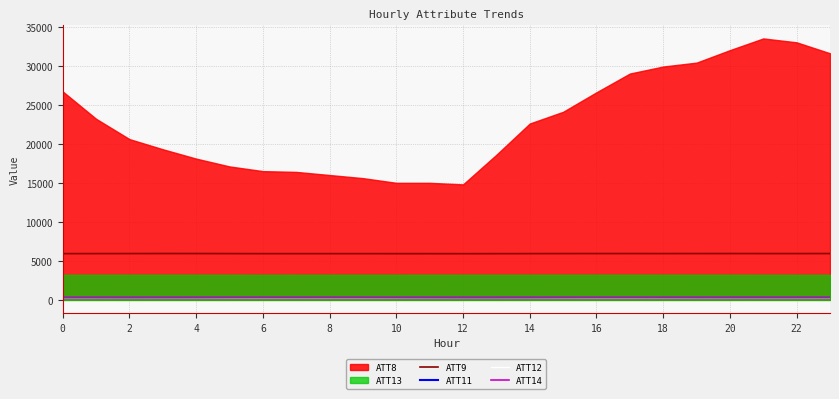

What value does the ATT9 series have at 15?

5936.0